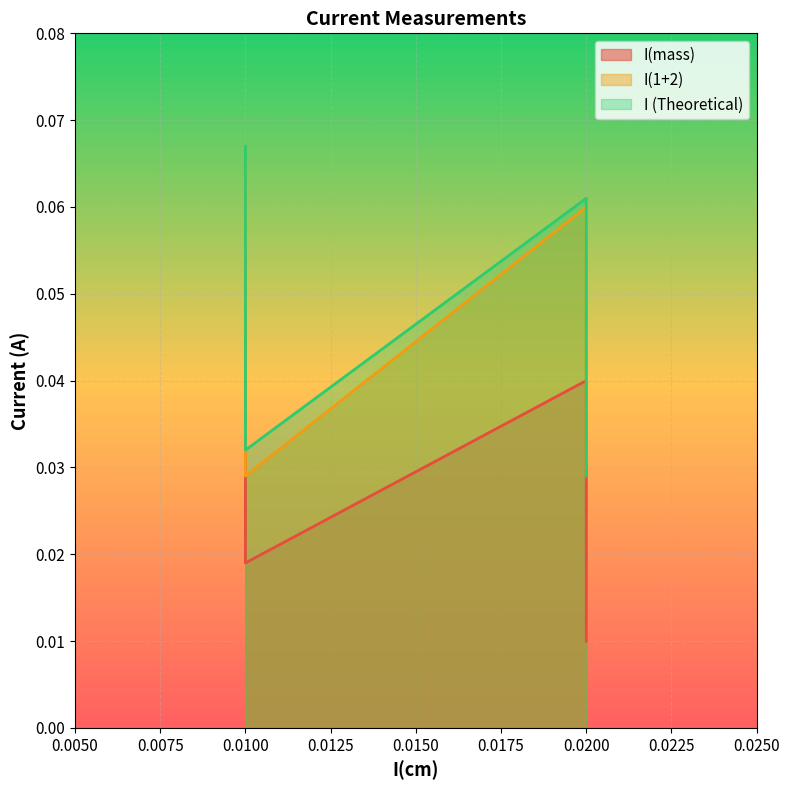

Rank the series by their maximum value, from highest to lowest.

I (Theoretical), I(1+2), I(mass)